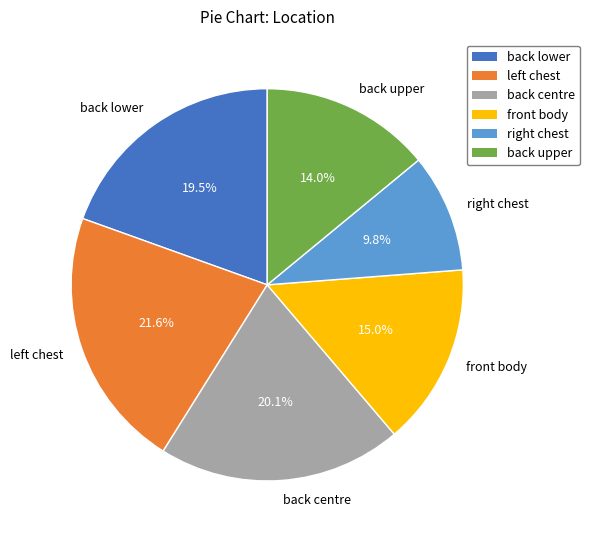

How many slices are in this pie chart?

6